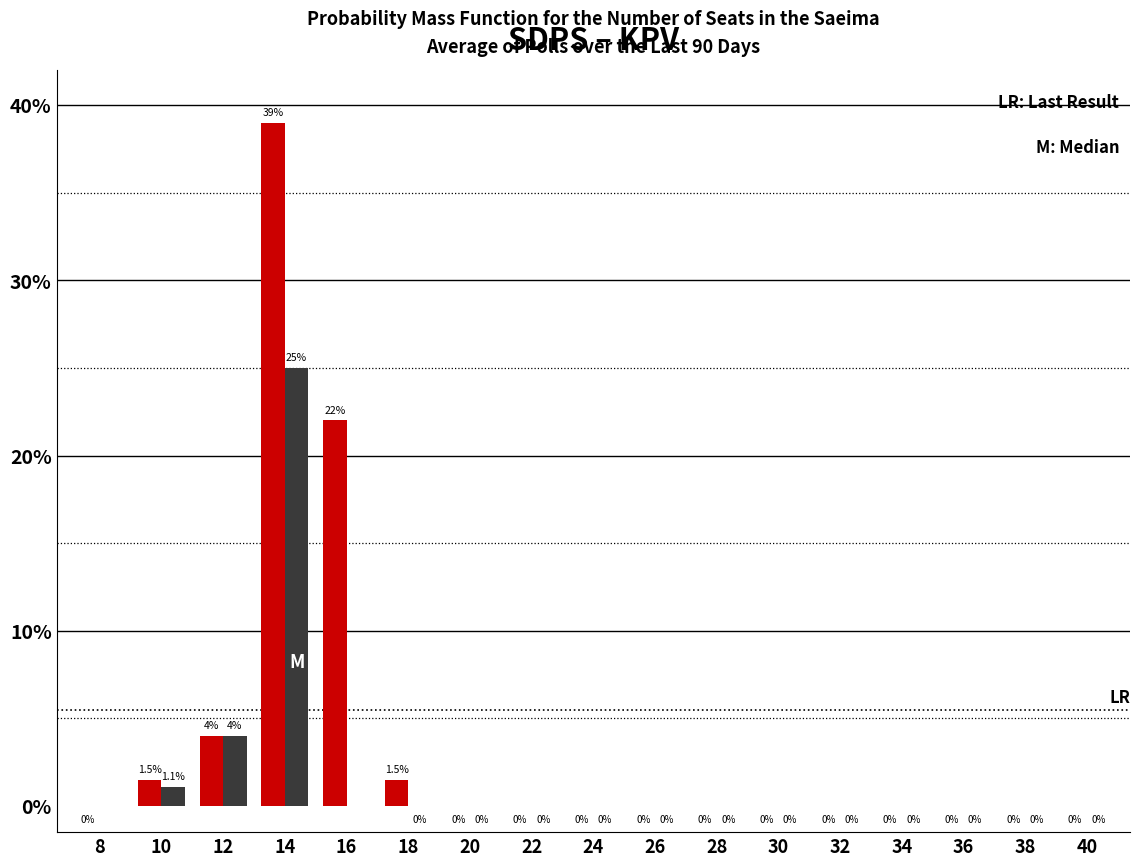

At which category is the sum across all series the highest?

14